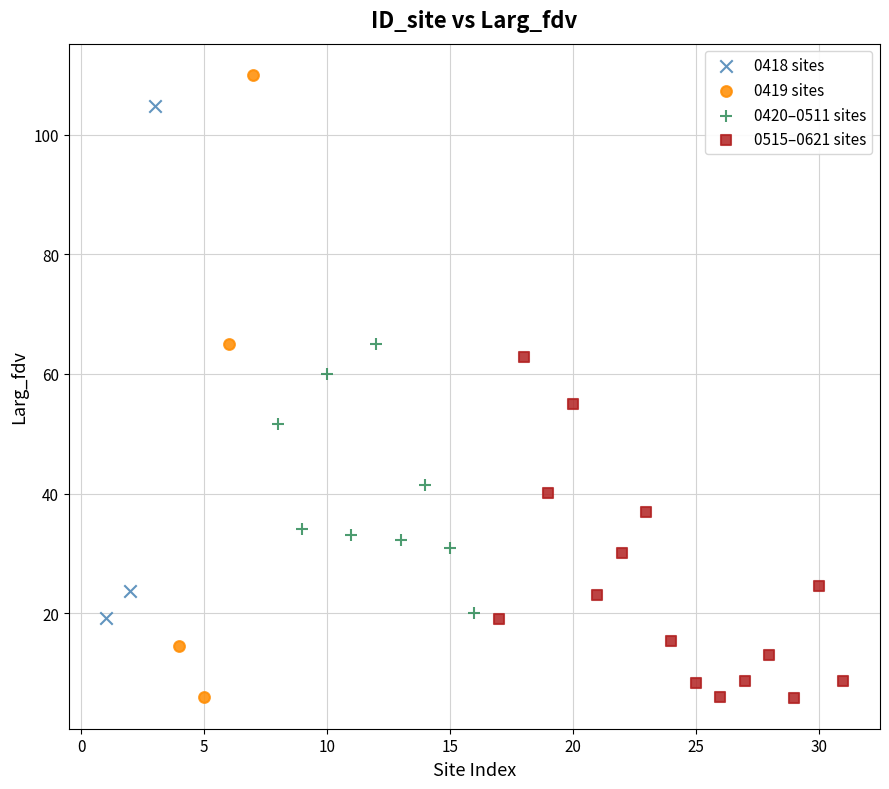

Which series has the largest Y range (max minus min)?

0419 sites